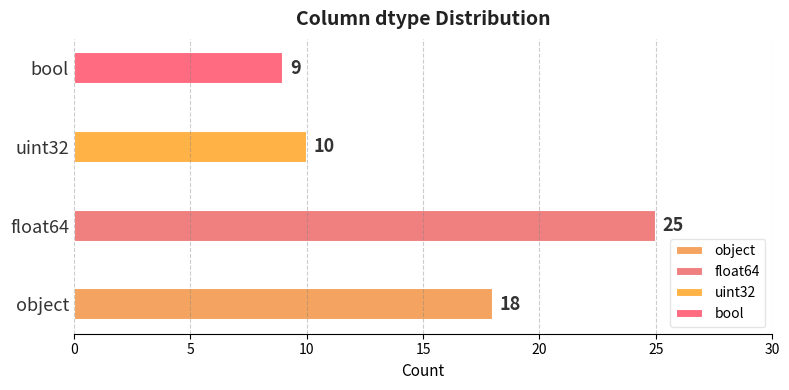

The value at float64 is 6. True or false?

False